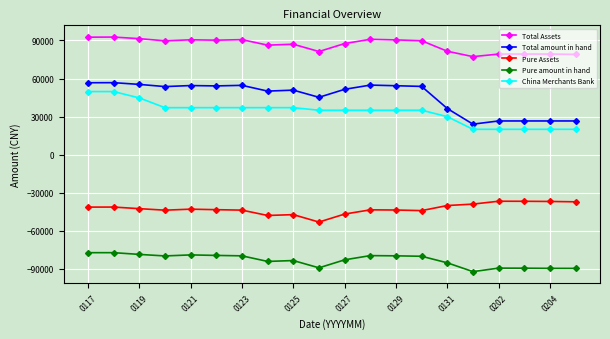

How many values in the China Merchants Bank series are below 35060?

10